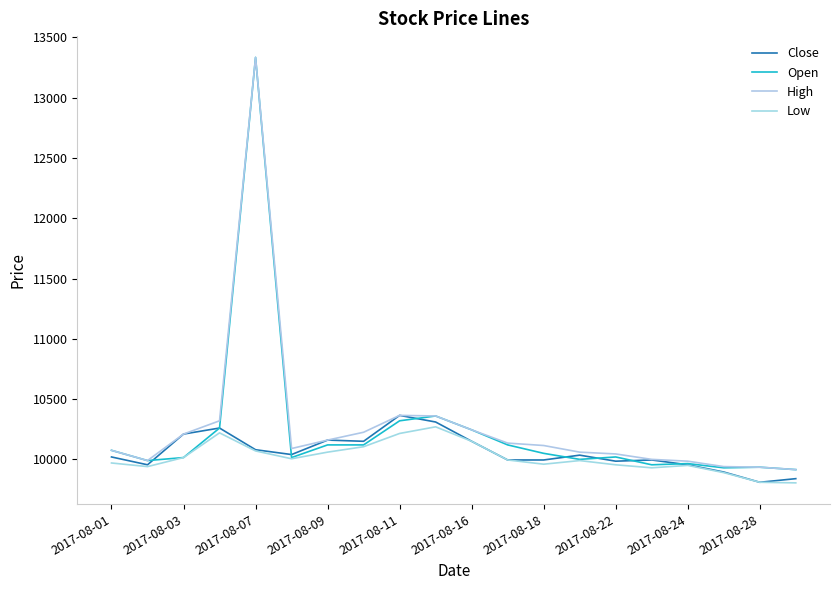

How many values in the Open series are below 10050?

10